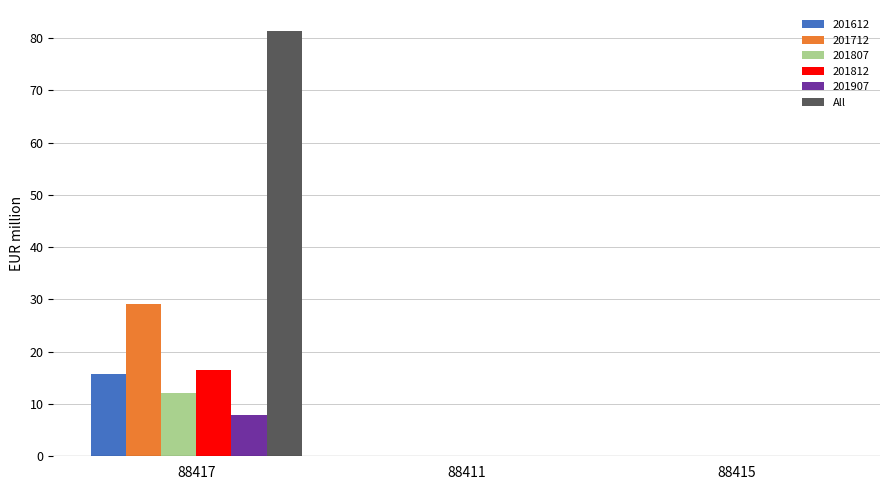

Between 88417 and 88411, which series saw the biggest shift?

All